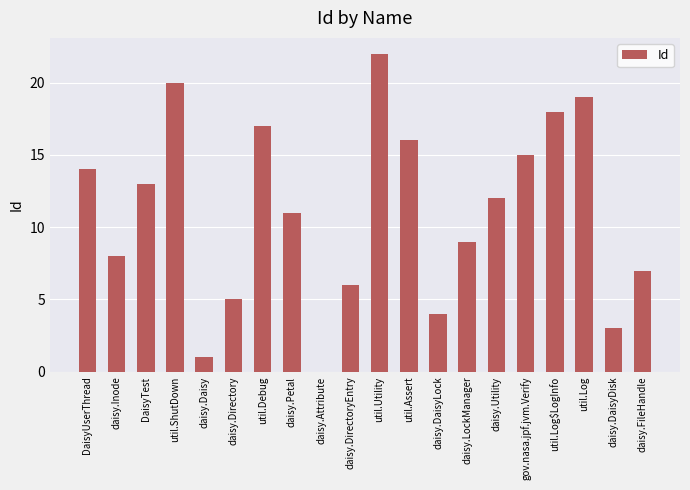

Approximately how many times larger is the value at daisy.Daisy compared to util.Assert?

0.1